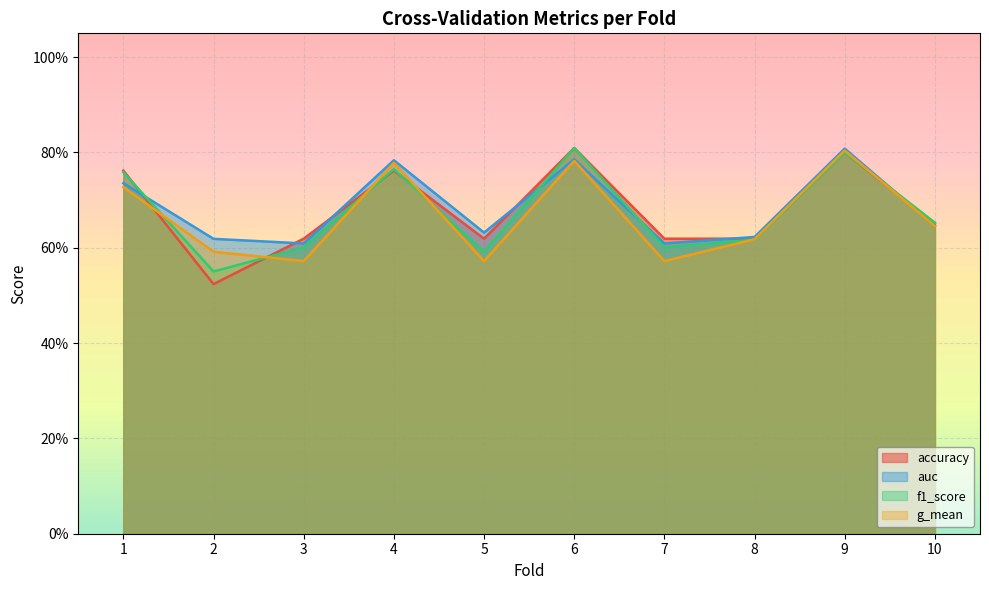

True or false: accuracy has more than 0 interior local peaks.

True